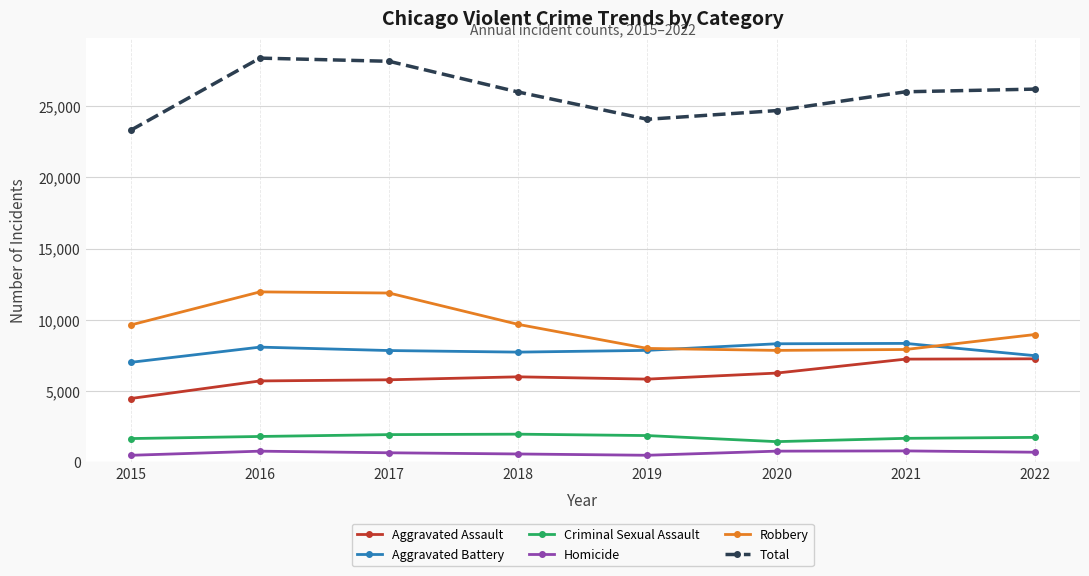

What is the total value across all series at 2020?

49358